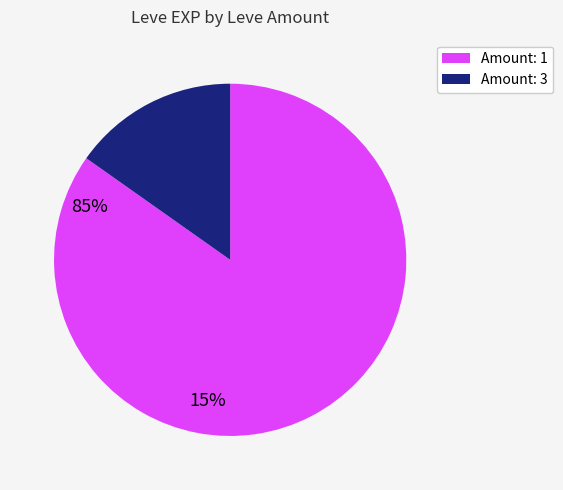

Is there a majority slice in this chart?

Yes